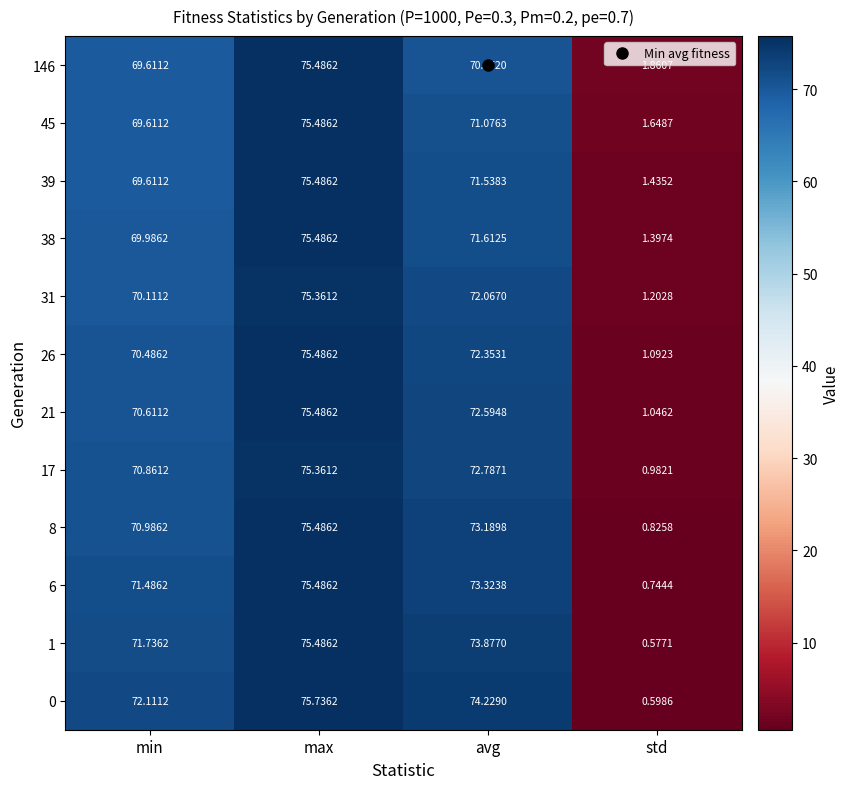

Which category has the highest value in the 31 series?

max